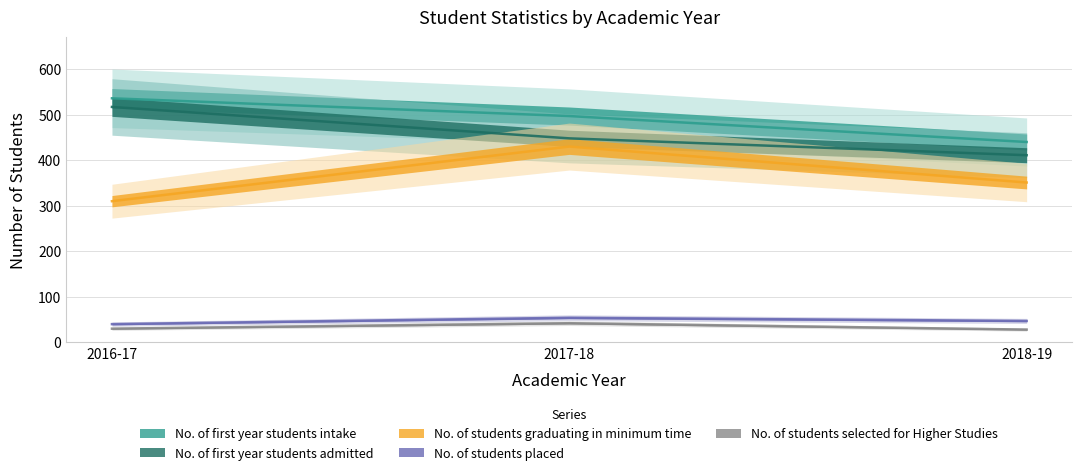

What is the highest value of the No. of first year students admitted series?

517